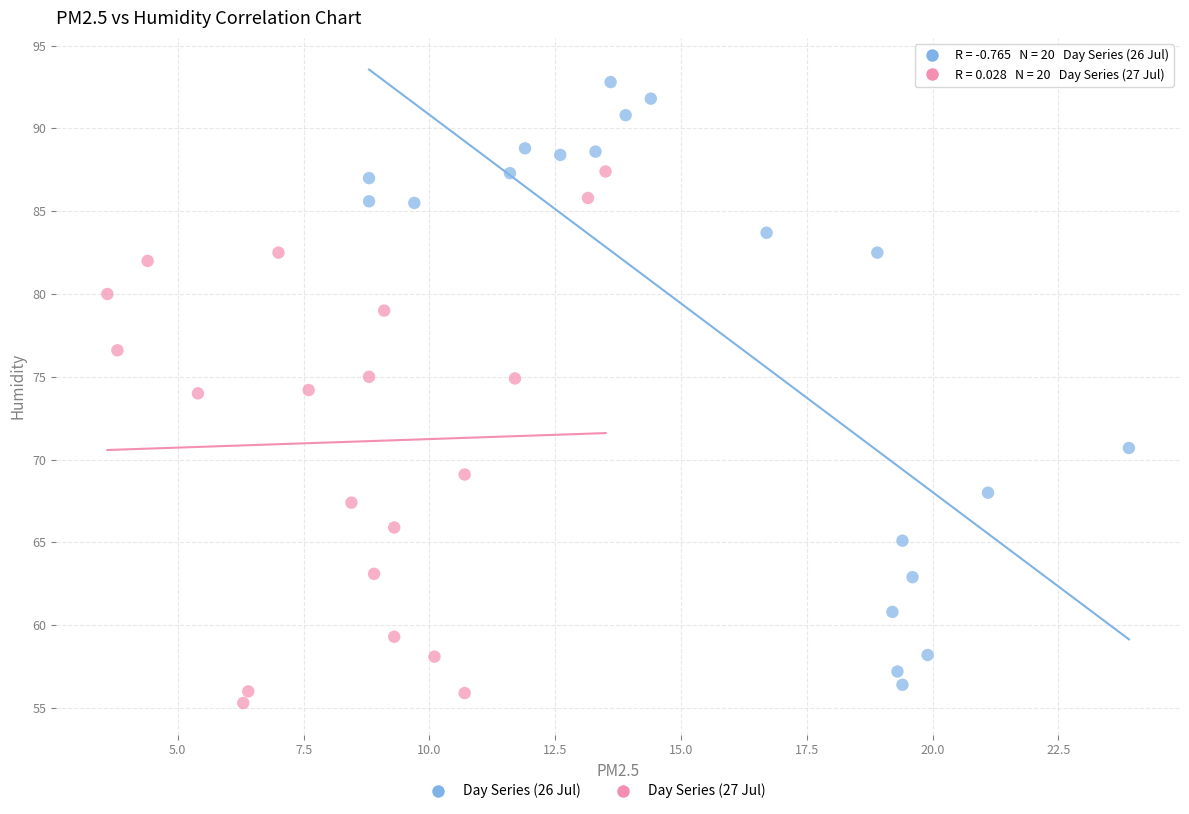

Which series has the widest spread of Y values?

Day Series (26 Jul)